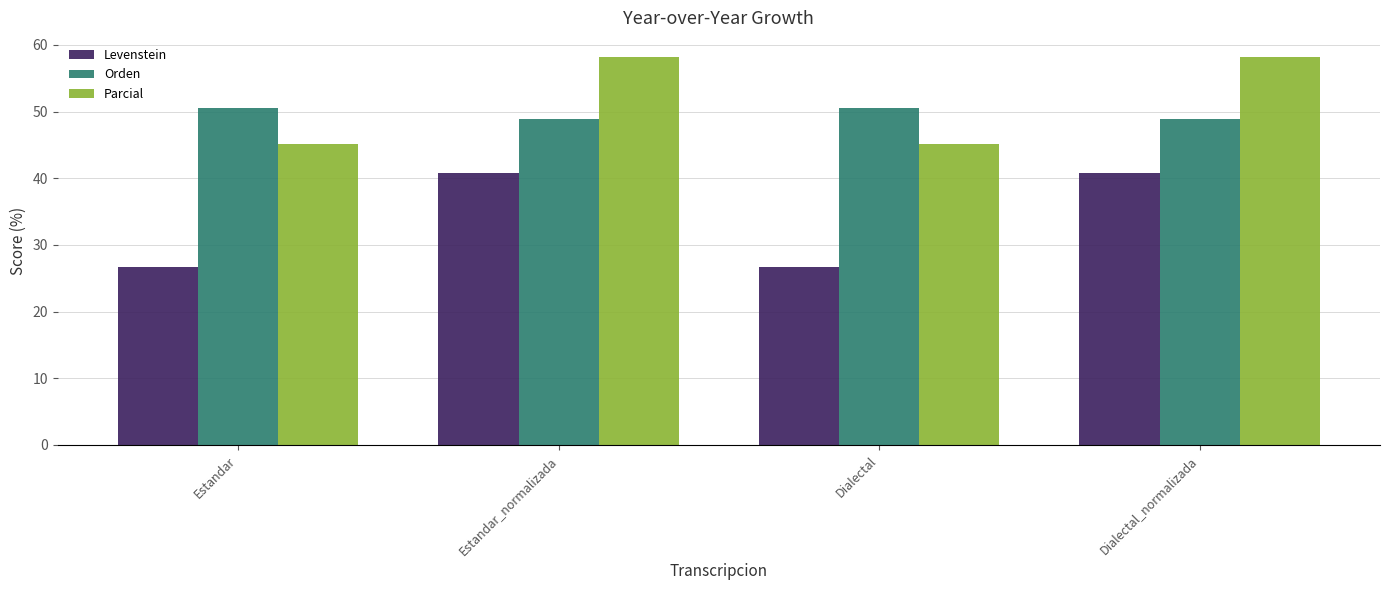

Are the bars horizontal?

No